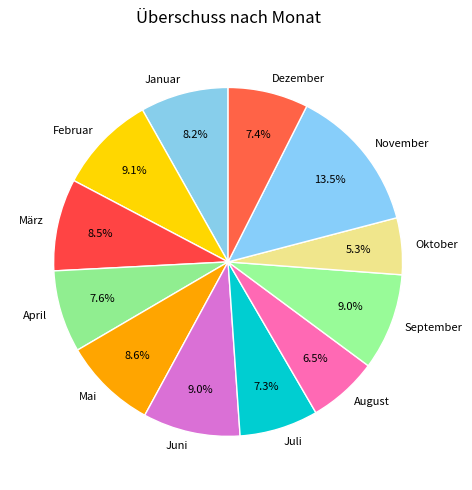

To the nearest percent, what is the combined percentage of März and Juni?

18%